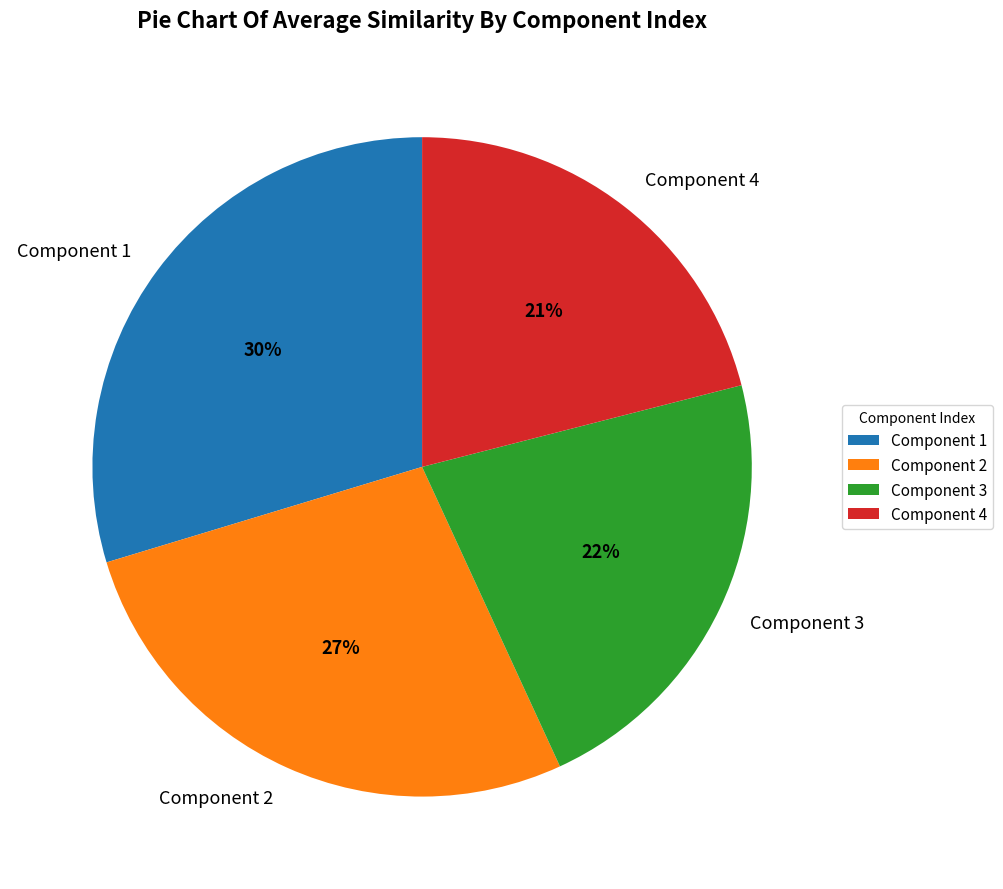

The Component 2 slice represents 13% of the pie. True or false?

False